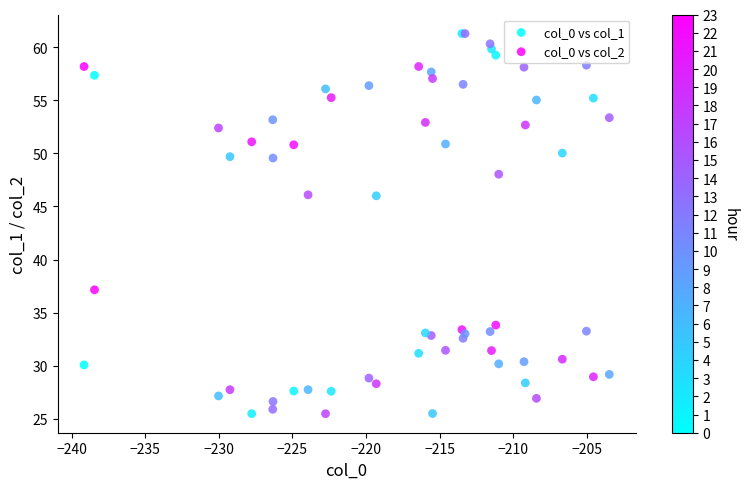

Which series contains the highest Y value?

col_0 vs col_1